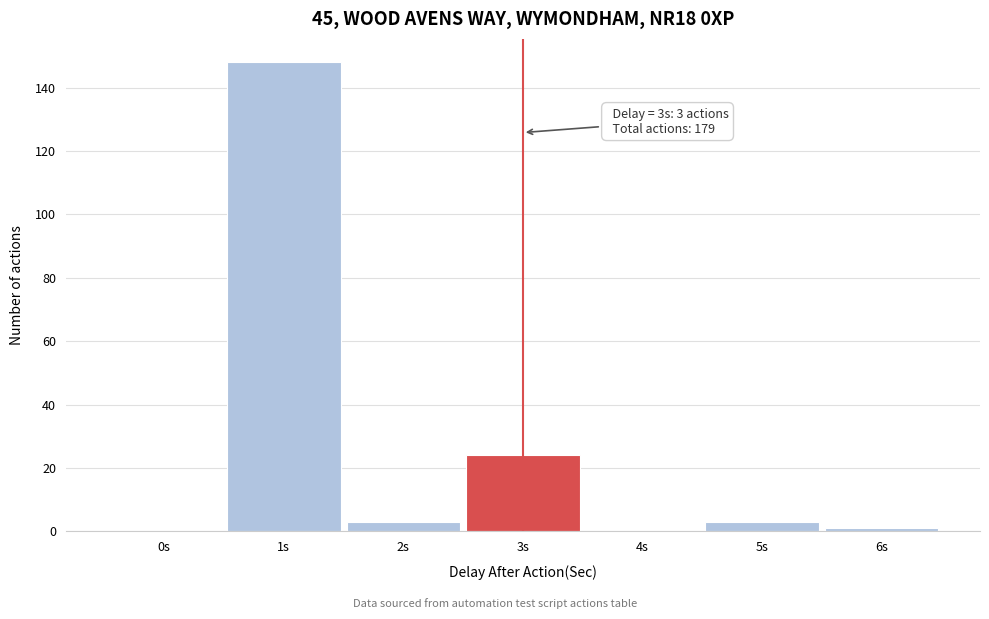

Reading left to right, list all the values displayed in this chart.

0s=0	1s=148	2s=3	3s=24	4s=0	5s=3	6s=1